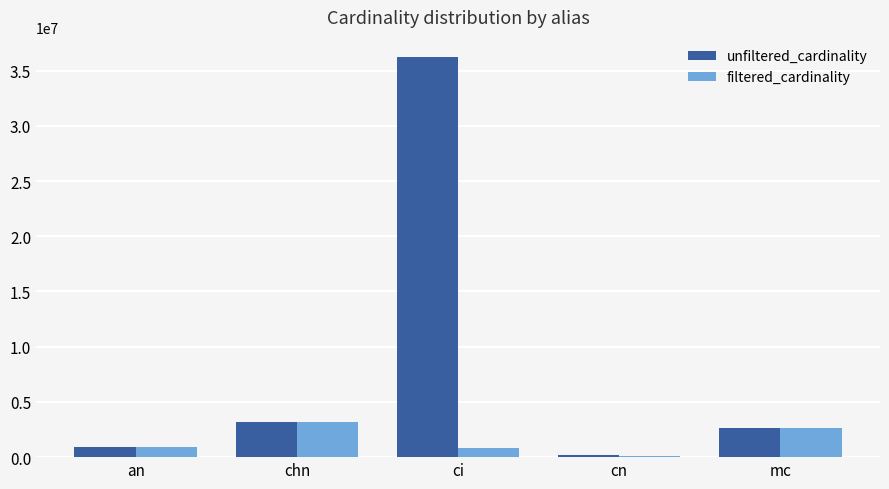

What is the sum of all unfiltered_cardinality values?

43130152